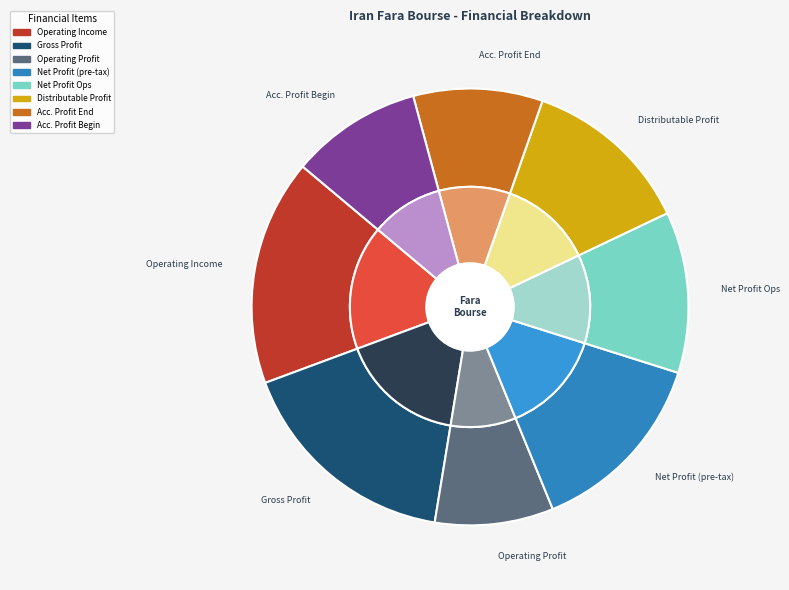

The accumulated_profit_beginning_of_period slice represents 10% of the pie. True or false?

True